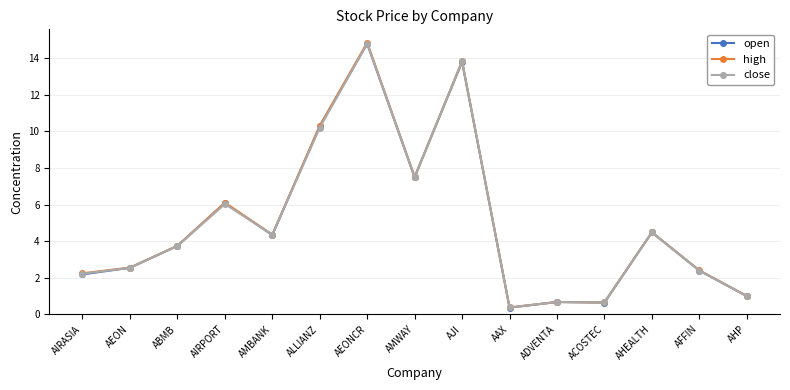

How many distinct data groups are displayed?

3